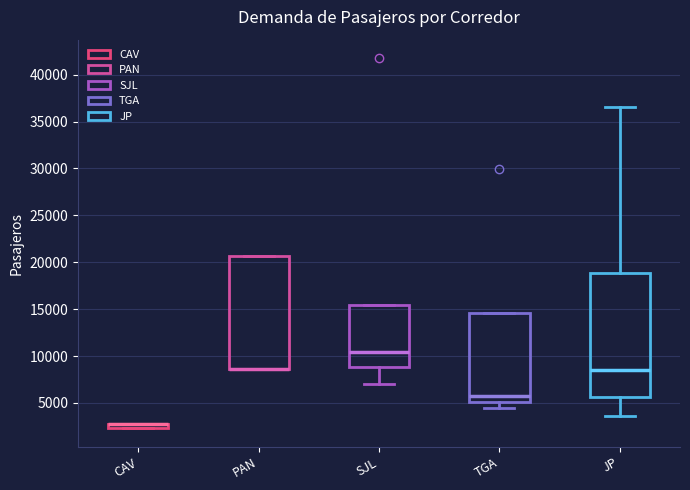

Where is the upper edge of the box for TGA on the y-axis? The values are not printed on the chart, so give them approximately, as read against the axis.

14500